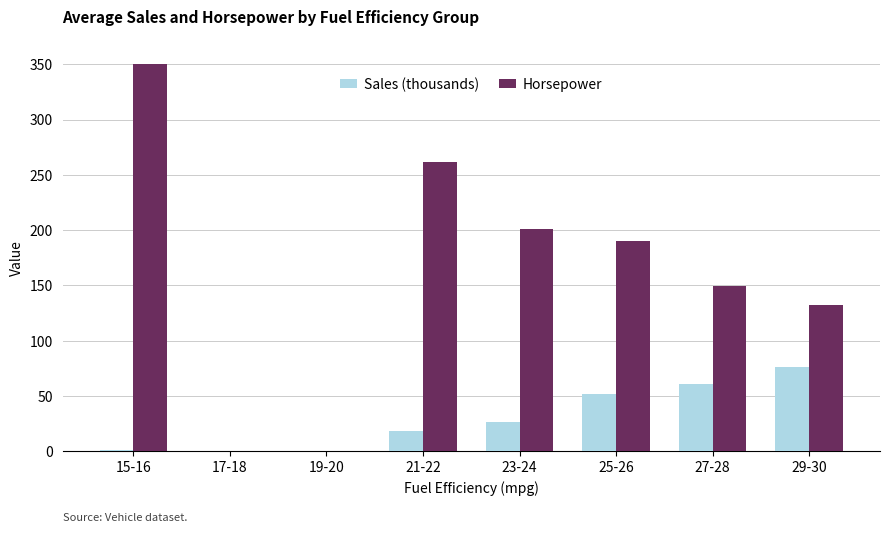

Rank the series by their maximum value, from highest to lowest.

Horsepower, Sales (thousands)